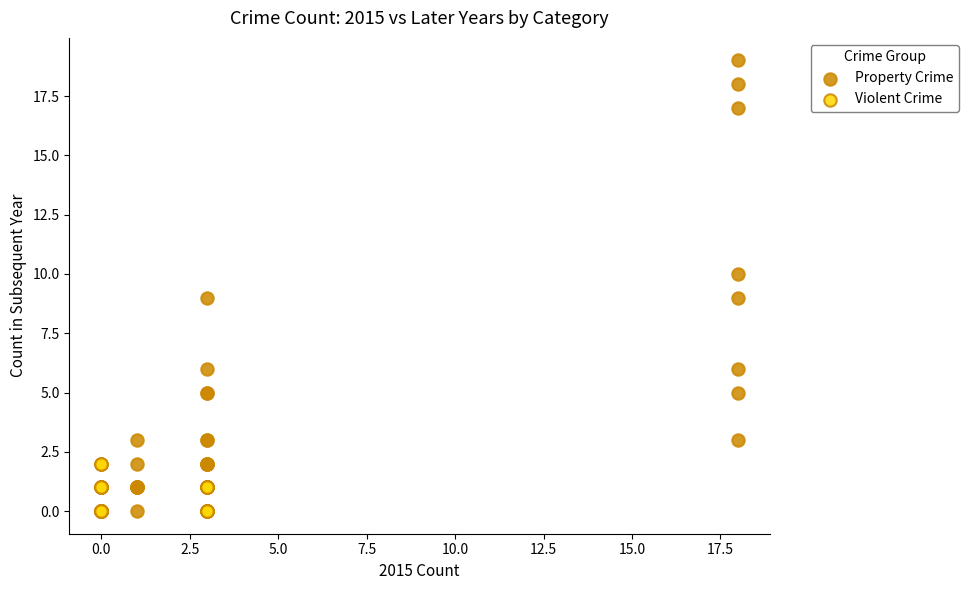

Which series reaches the maximum Y coordinate?

Property Crime